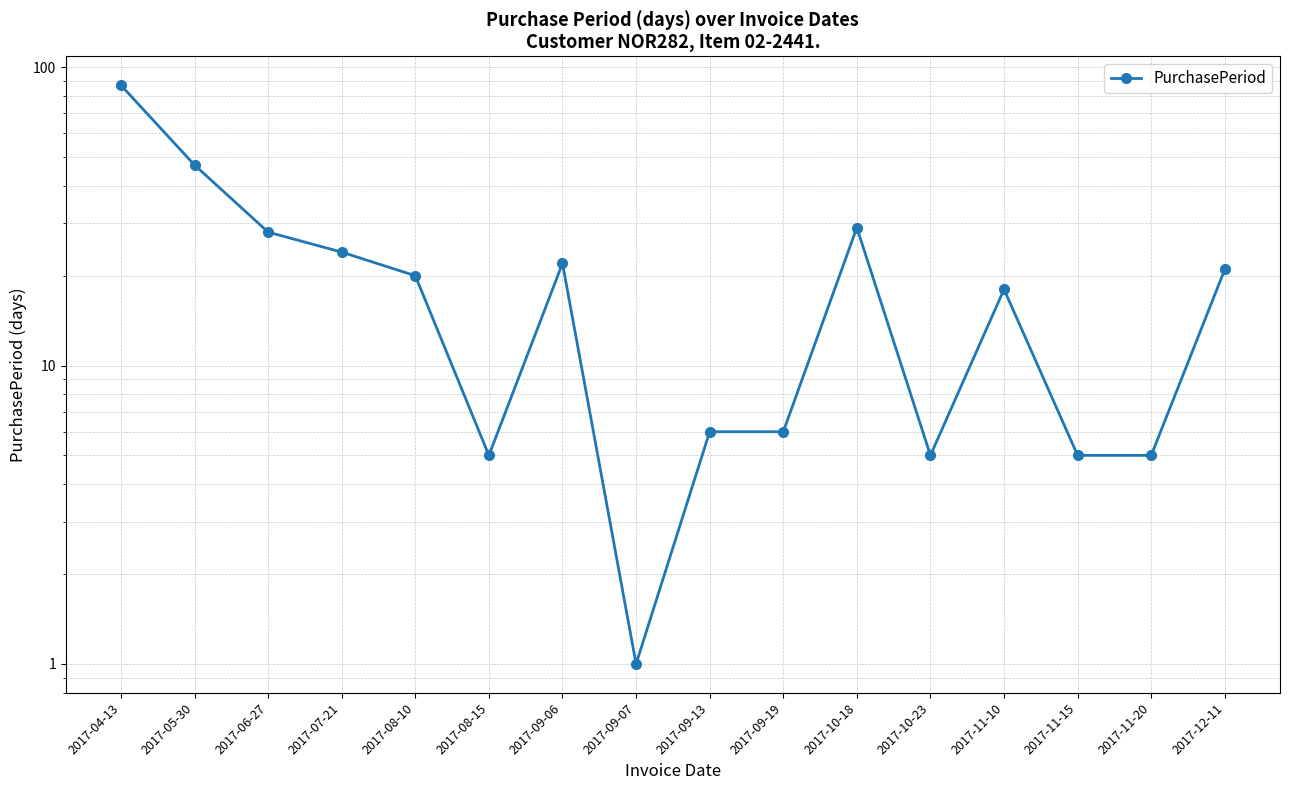

List the labels in order of value, largest first.

2017-04-13, 2017-05-30, 2017-10-18, 2017-06-27, 2017-07-21, 2017-09-06, 2017-12-11, 2017-08-10, 2017-11-10, 2017-09-13, 2017-09-19, 2017-08-15, 2017-10-23, 2017-11-15, 2017-11-20, 2017-09-07